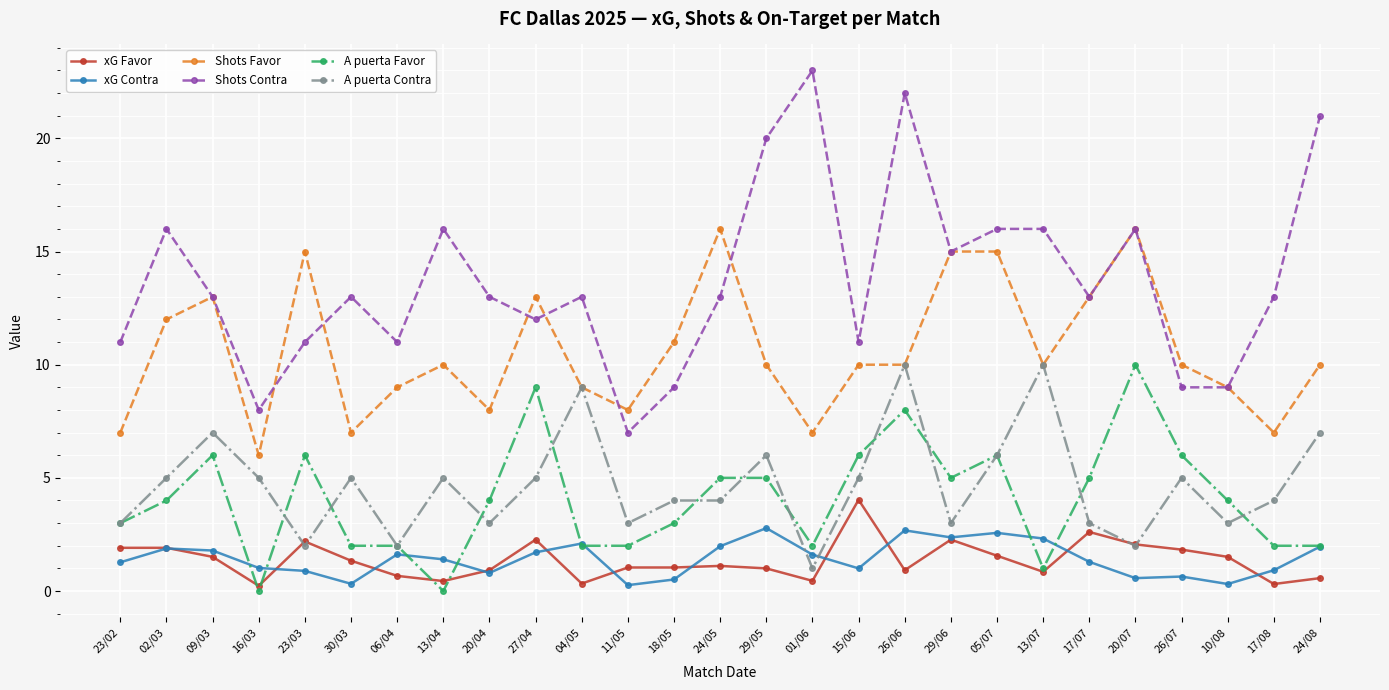

At 13/04, list the series in order from largest to smallest.

Shots Contra, Shots Favor, A puerta Contra, xG Contra, xG Favor, A puerta Favor